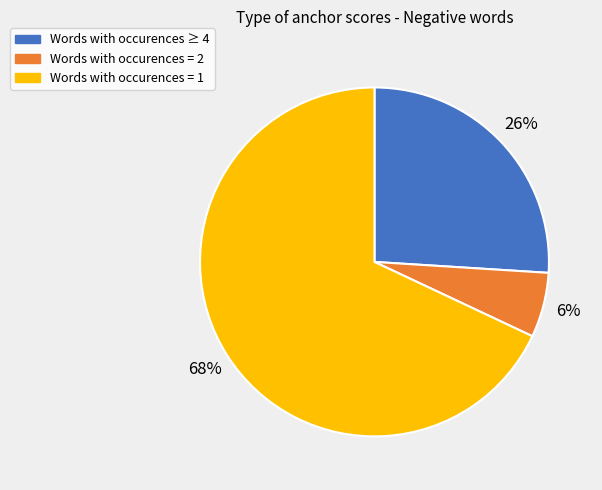

Does any single category account for the majority?

Yes